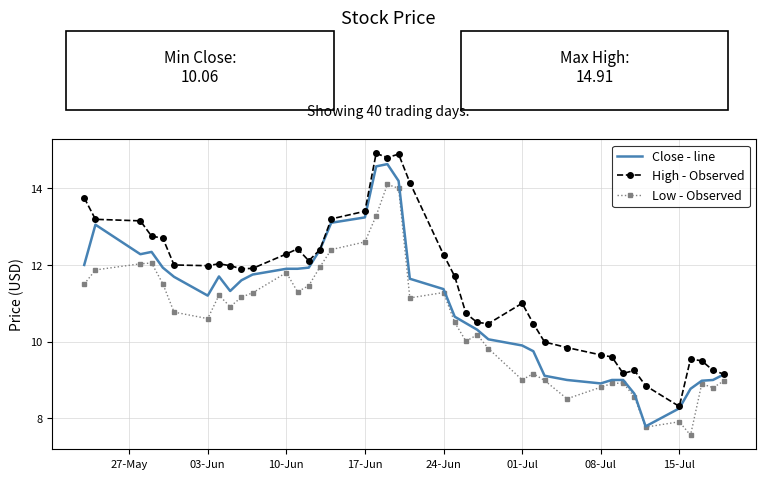

What is the maximum value shown in the chart?

14.9